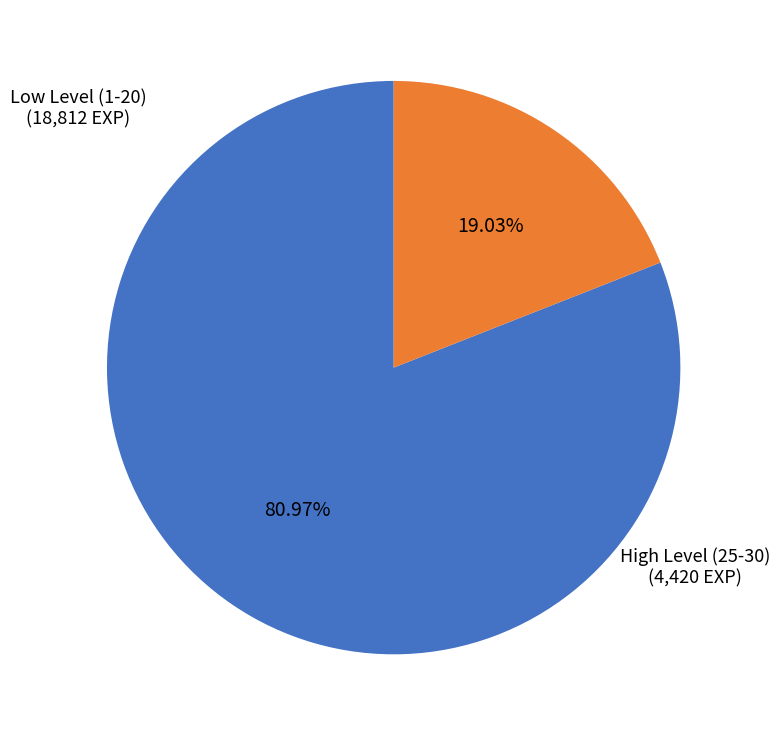

Is High Level (25-30) the majority of the pie?

No